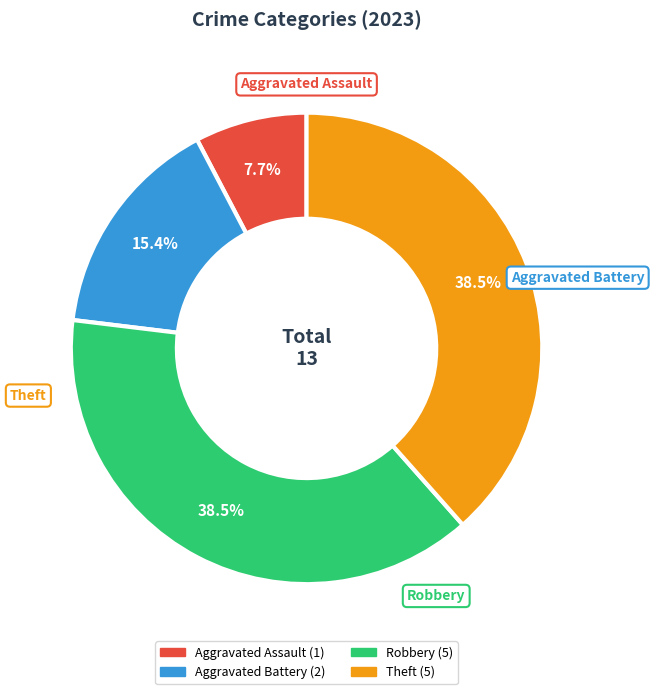

Is there a majority slice in this chart?

No